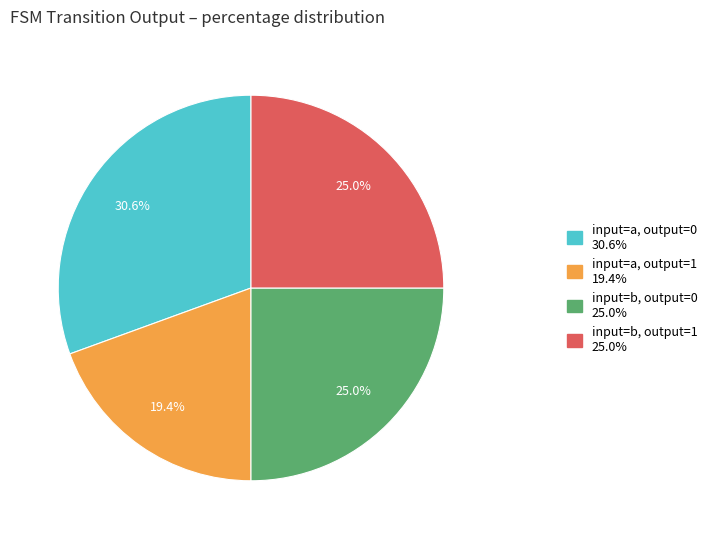

Does any single category account for the majority?

No